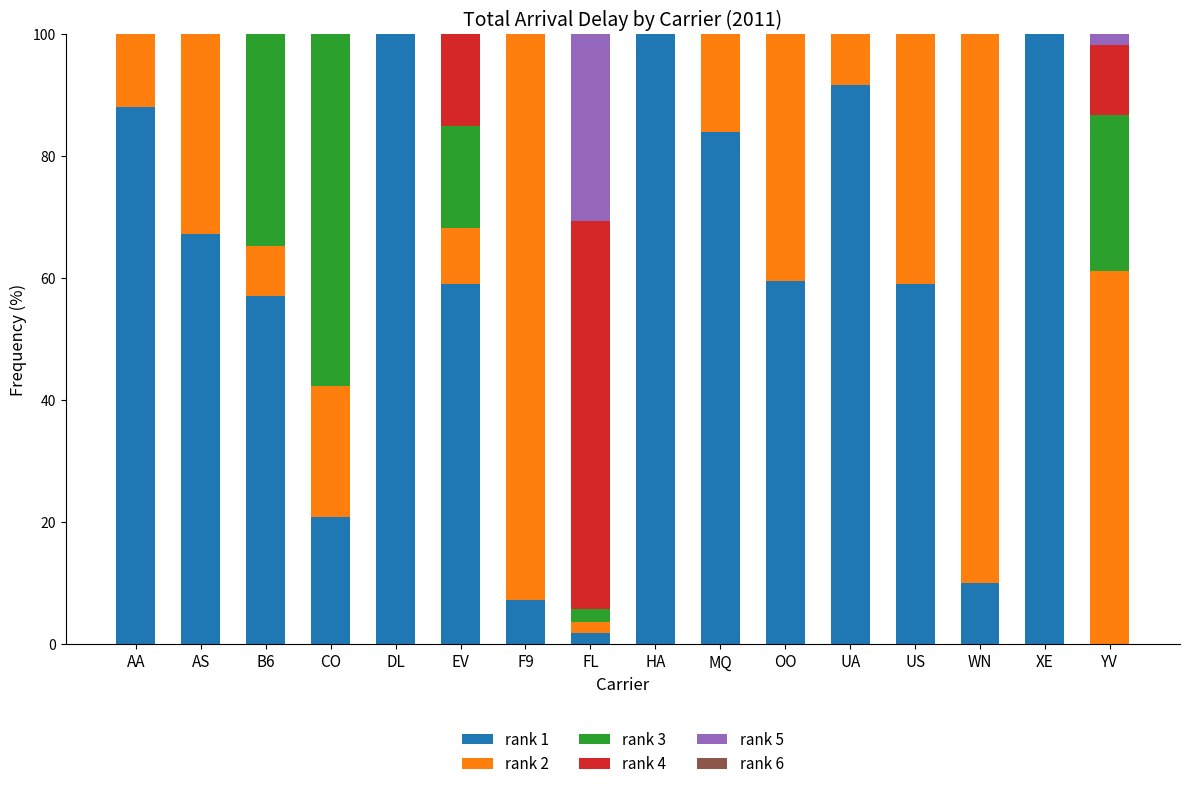

What is the total value across all series at B6?

100.0